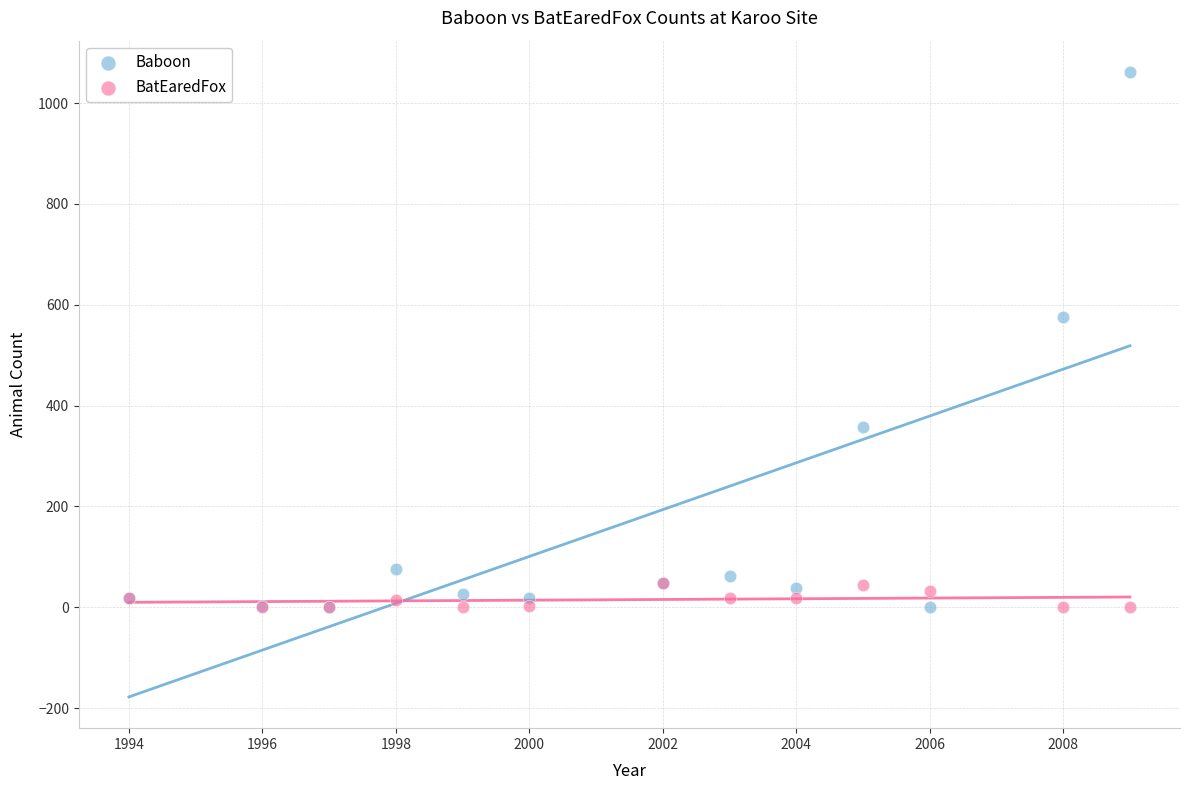

Across all series, what Y value is closest to 531?

576